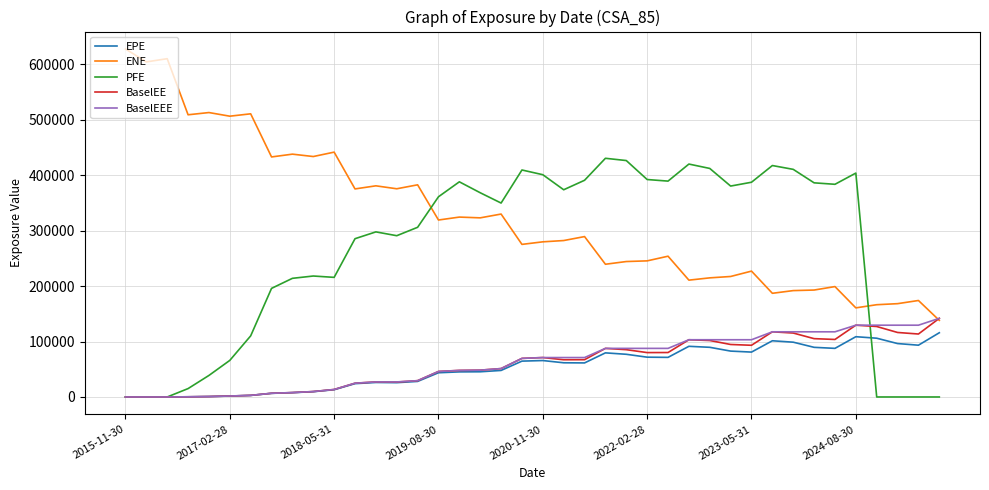

How many times do PFE and ENE cross each other?

2